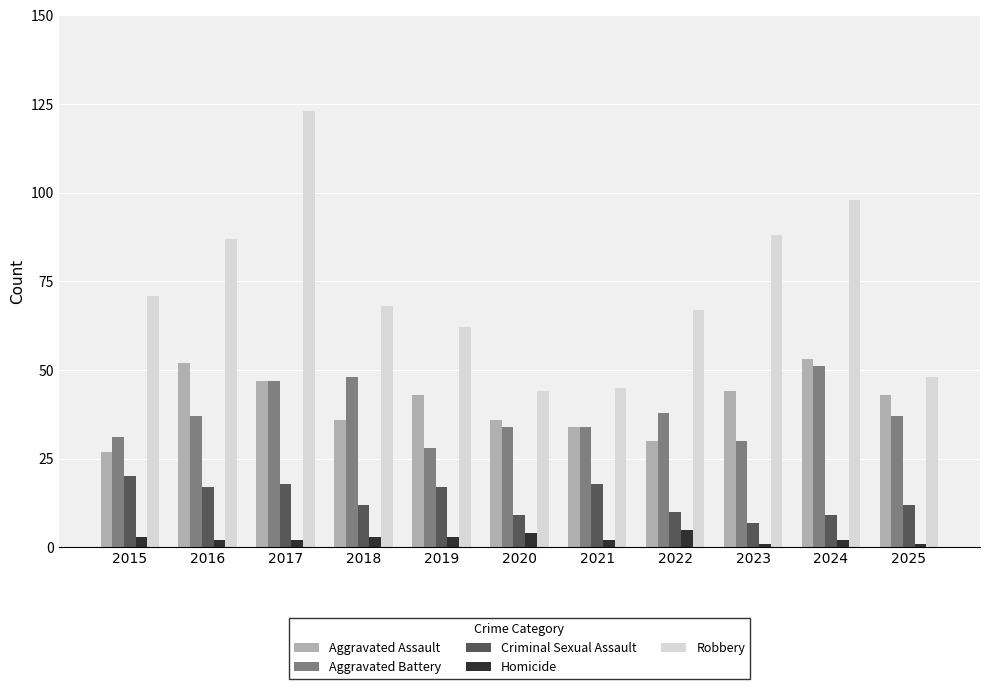

What is the sum of all Criminal Sexual Assault values?

149